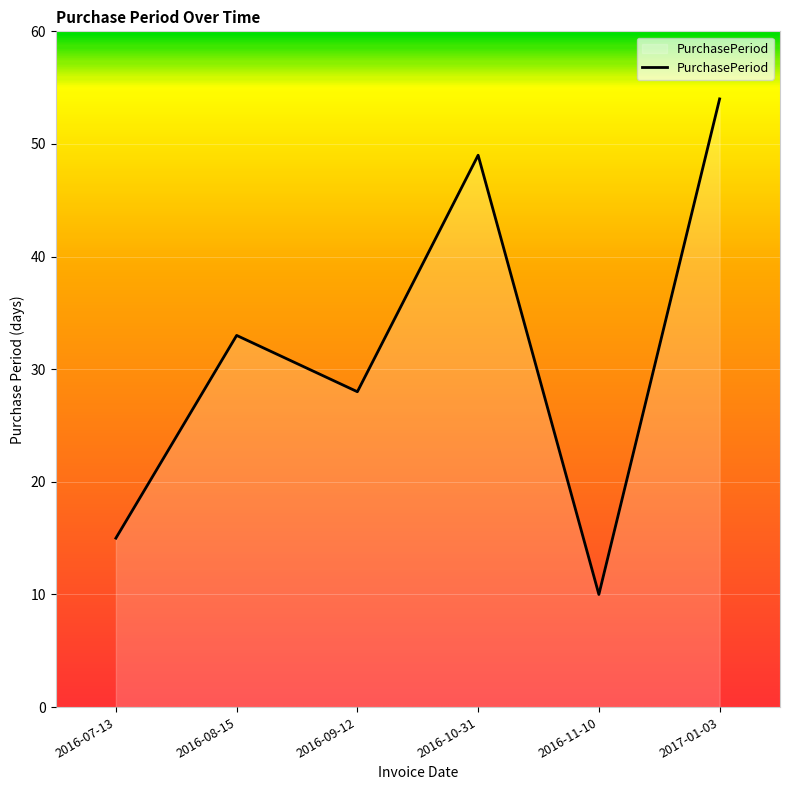

List the labels in order of value, smallest first.

2016-11-10, 2016-07-13, 2016-09-12, 2016-08-15, 2016-10-31, 2017-01-03